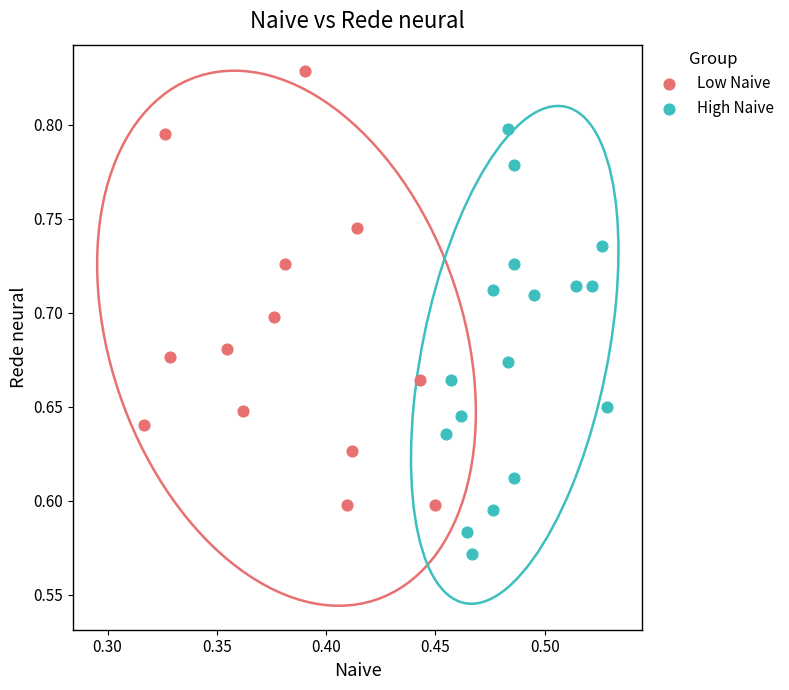

Which series reaches the minimum Y coordinate?

High Naive